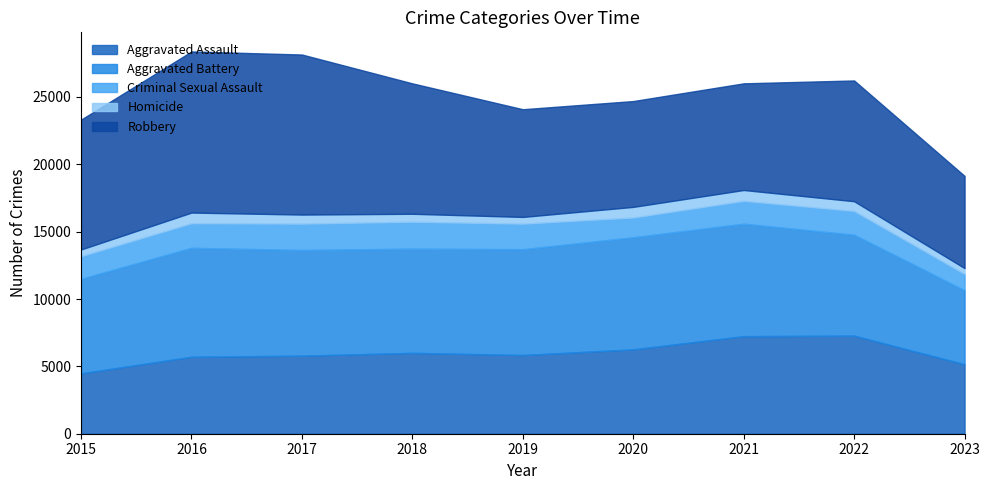

What value does the Homicide series have at 2016, to the nearest 50?

800